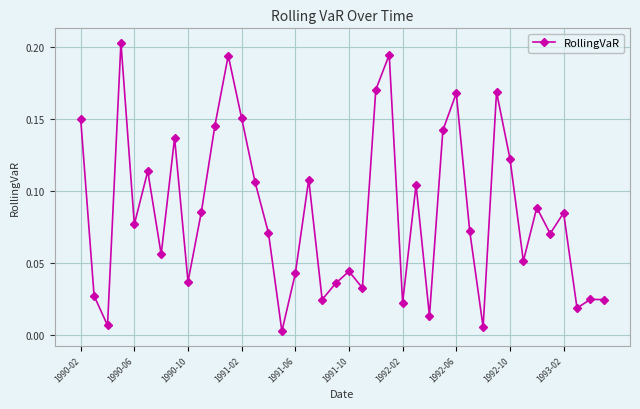

How many points are lower than both their immediate neighbors (excluding endpoints)?

13